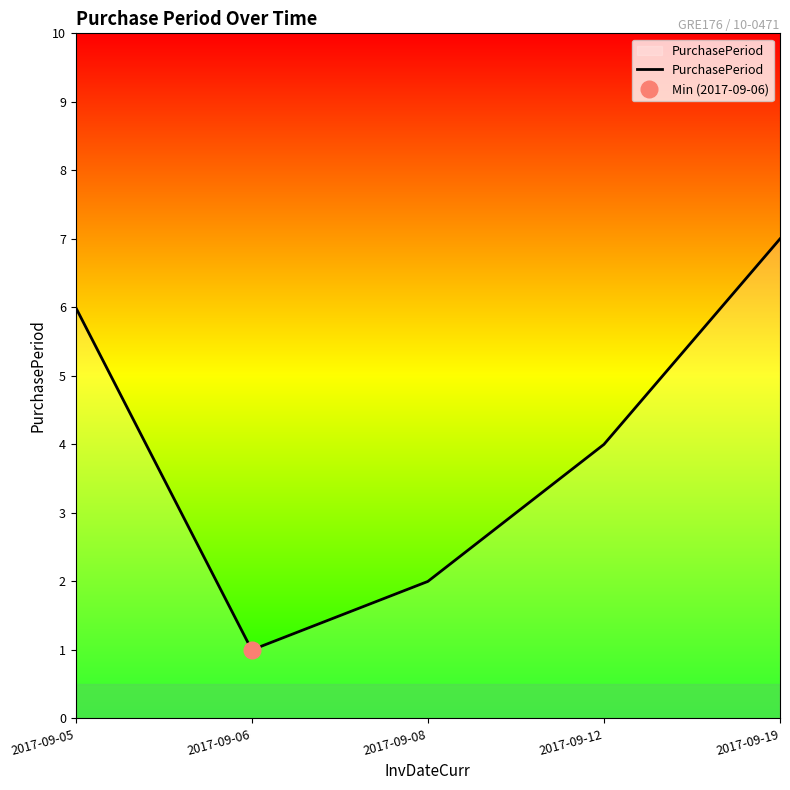

Reading left to right, list all the values displayed in this chart.

6	1	2	4	7